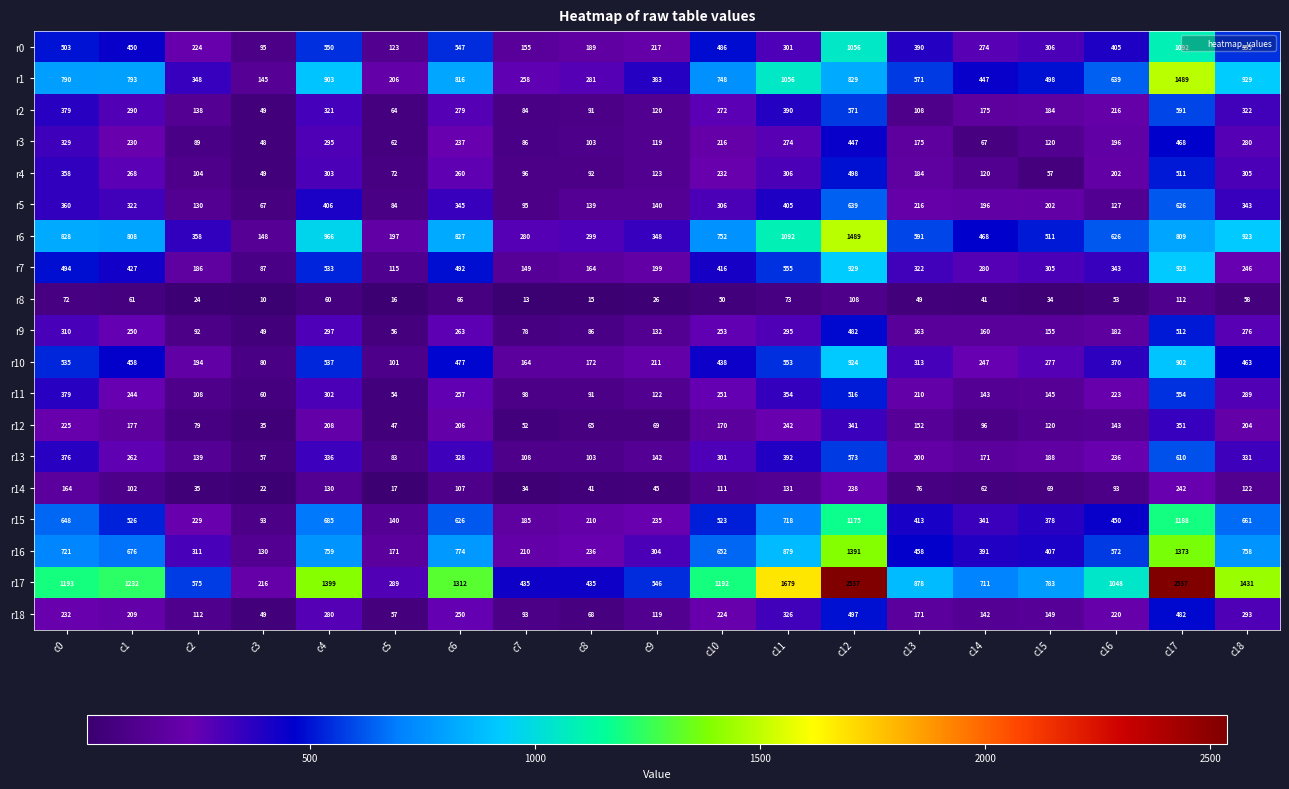

What is the difference between the maximum and minimum values in the r6 series?

1341